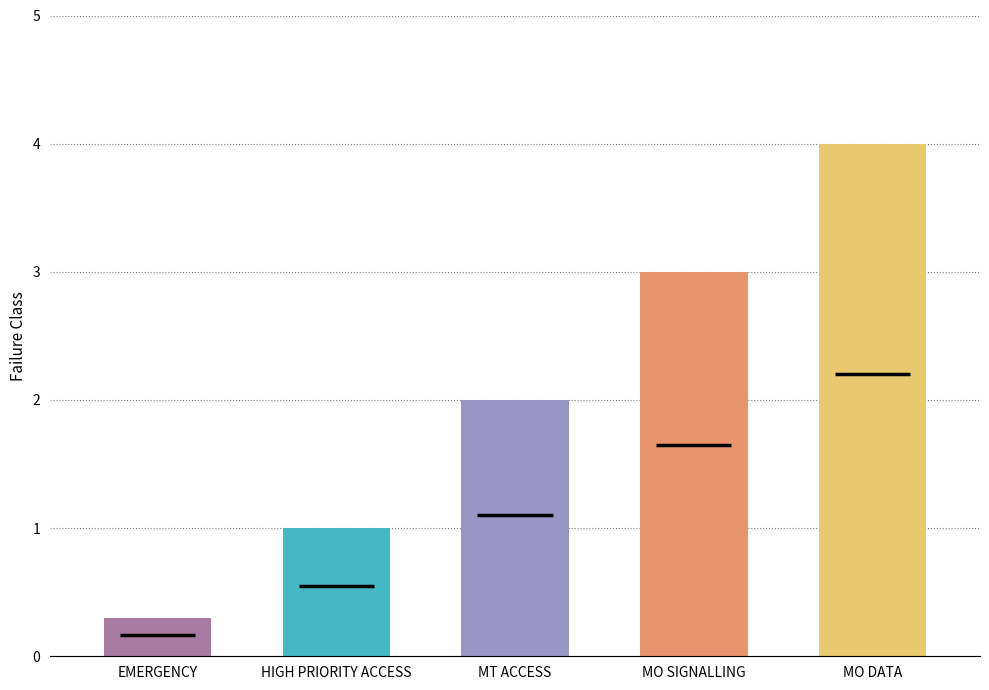

List the labels in order of value, smallest first.

EMERGENCY, HIGH PRIORITY ACCESS, MT ACCESS, MO SIGNALLING, MO DATA